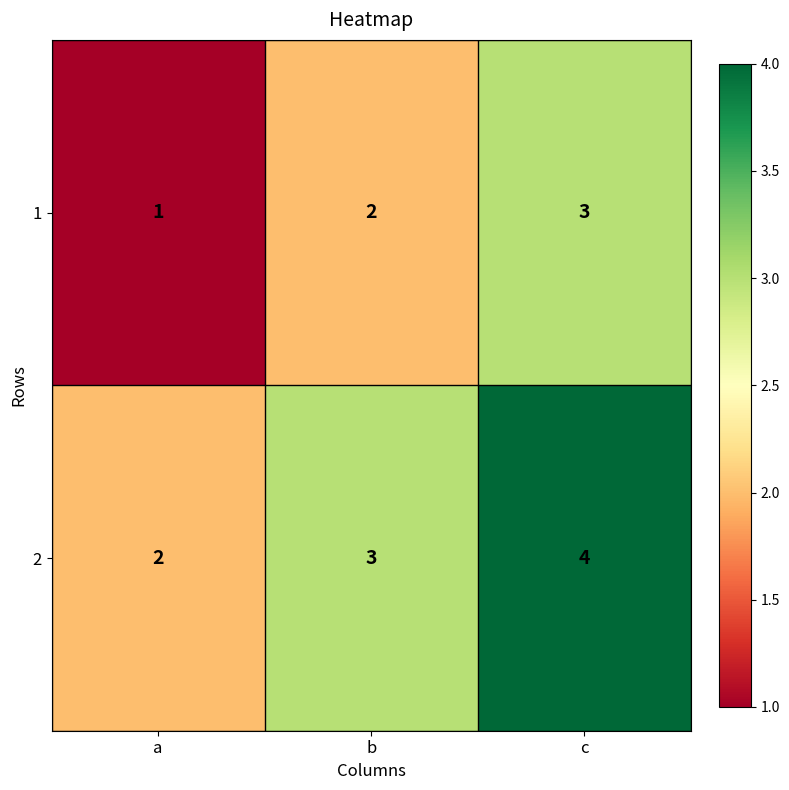

The 2 series shows 1 at b. True or false?

False